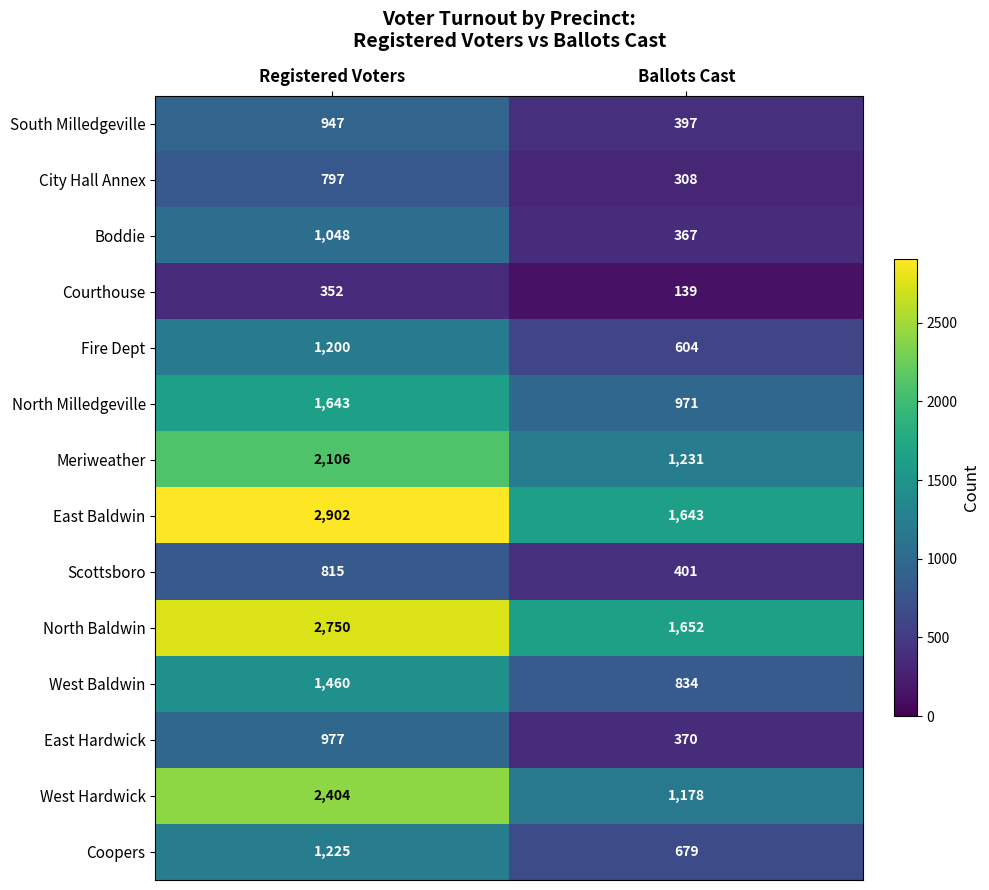

What is the sum of all North Baldwin values?

4402